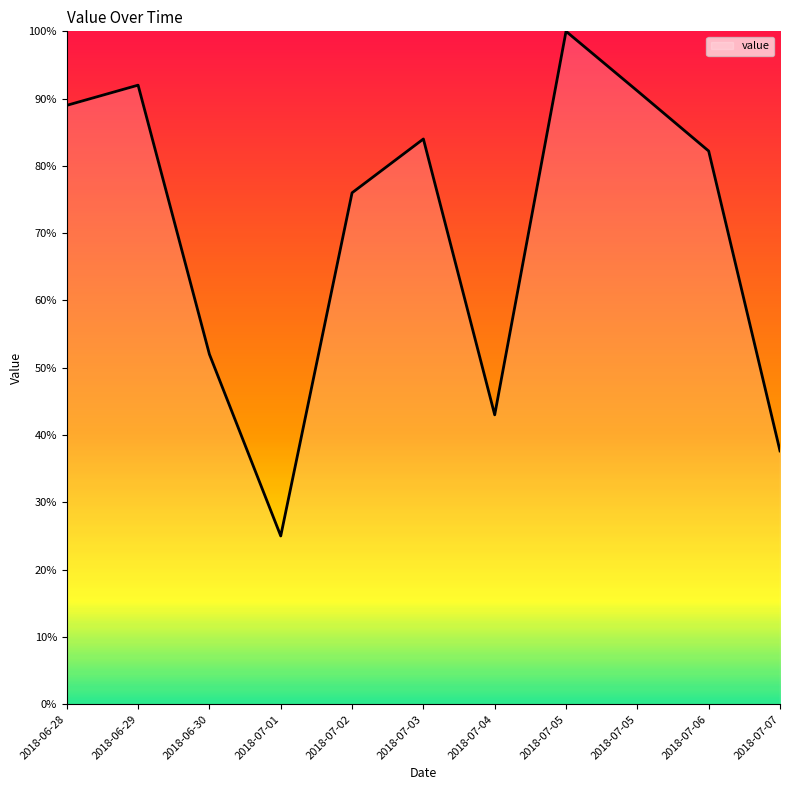

What value does the data have at 2018-07-07?

37.6